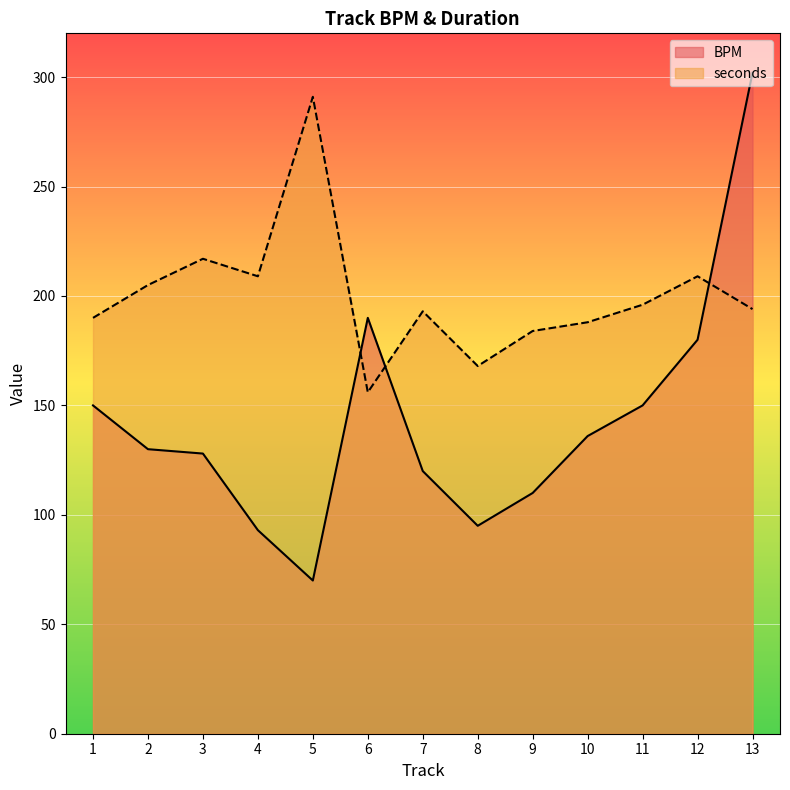

What is the spread (max minus min) of values at 13?

108